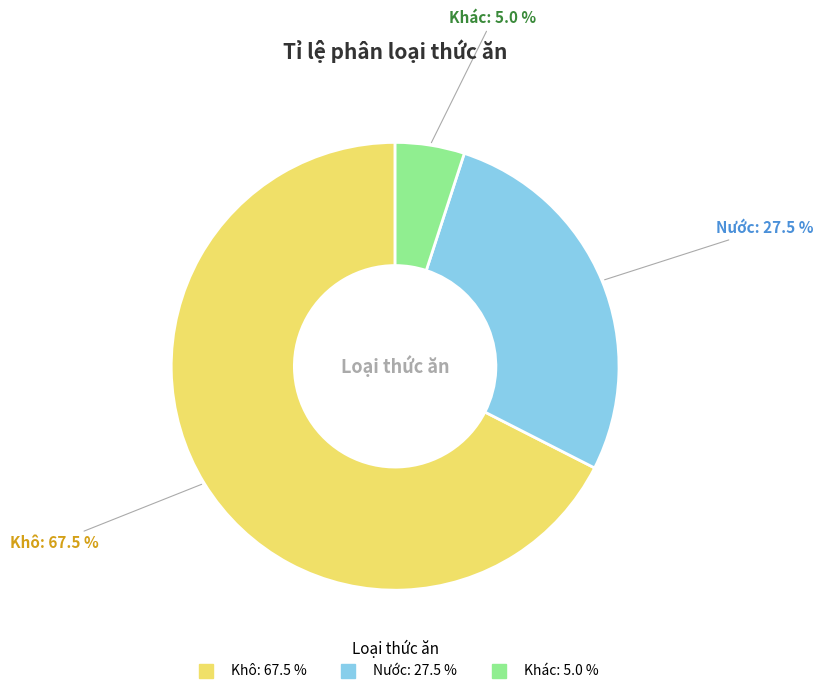

Which category has the biggest portion of the pie?

Khô